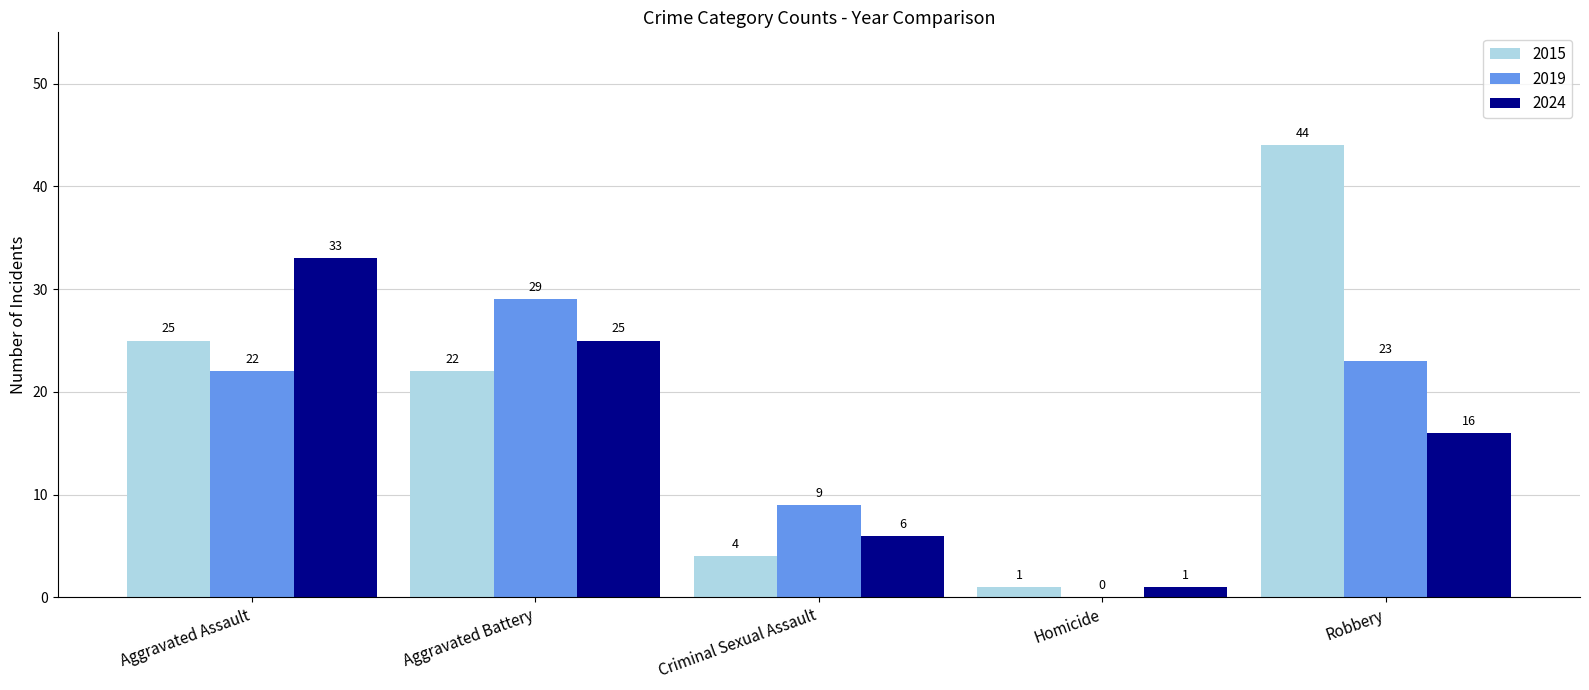

How many categories are shown in the chart?

5